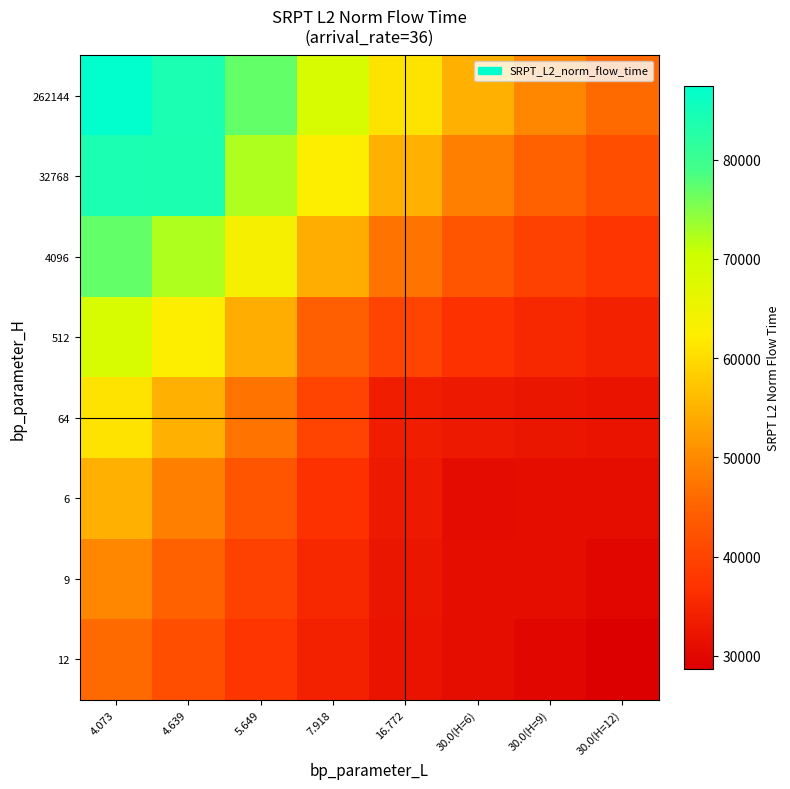

Reading left to right, transcribe all the data shown in this chart.

262144: 4.073=87386.2	4.639=84056.5	5.649=77027.1	7.918=68582.7	16.772=60930.3	30.0(H=6)=54625.2	30.0(H=9)=49685.0	30.0(H=12)=45913.3
32768: 4.073=84056.5	4.639=83919.9	5.649=72272.6	7.918=62495.7	16.772=54642.0	30.0(H=6)=48794.6	30.0(H=9)=44584.2	30.0(H=12)=41579.9
4096: 4.073=77027.1	4.639=72272.6	5.649=63698.5	7.918=54135.4	16.772=47183.4	30.0(H=6)=42597.1	30.0(H=9)=39582.2	30.0(H=12)=37574.0
512: 4.073=68582.7	4.639=62495.7	5.649=54135.4	7.918=44386.8	16.772=39849.7	30.0(H=6)=36918.8	30.0(H=9)=35315.3	30.0(H=12)=34307.0
64: 4.073=60930.3	4.639=54642.0	5.649=47183.4	7.918=39849.7	16.772=33641.8	30.0(H=6)=32829.4	30.0(H=9)=32349.9	30.0(H=12)=32056.5
6: 4.073=54625.2	4.639=48794.6	5.649=42597.1	7.918=36918.8	16.772=32829.4	30.0(H=6)=30643.6	30.0(H=9)=30939.9	30.0(H=12)=30798.3
9: 4.073=49685.0	4.639=44584.2	5.649=39582.2	7.918=35315.3	16.772=32349.9	30.0(H=6)=30939.9	30.0(H=9)=30867.0	30.0(H=12)=29968.9
12: 4.073=45913.3	4.639=41579.9	5.649=37574.0	7.918=34307.0	16.772=32056.5	30.0(H=6)=30798.3	30.0(H=9)=29968.9	30.0(H=12)=28674.2